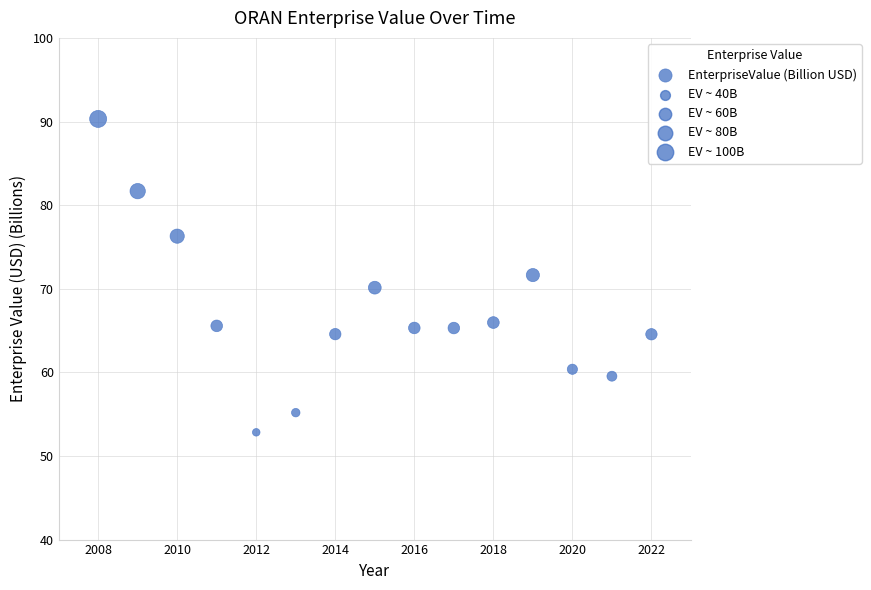

What is the range of X values (max minus min)?

14.0